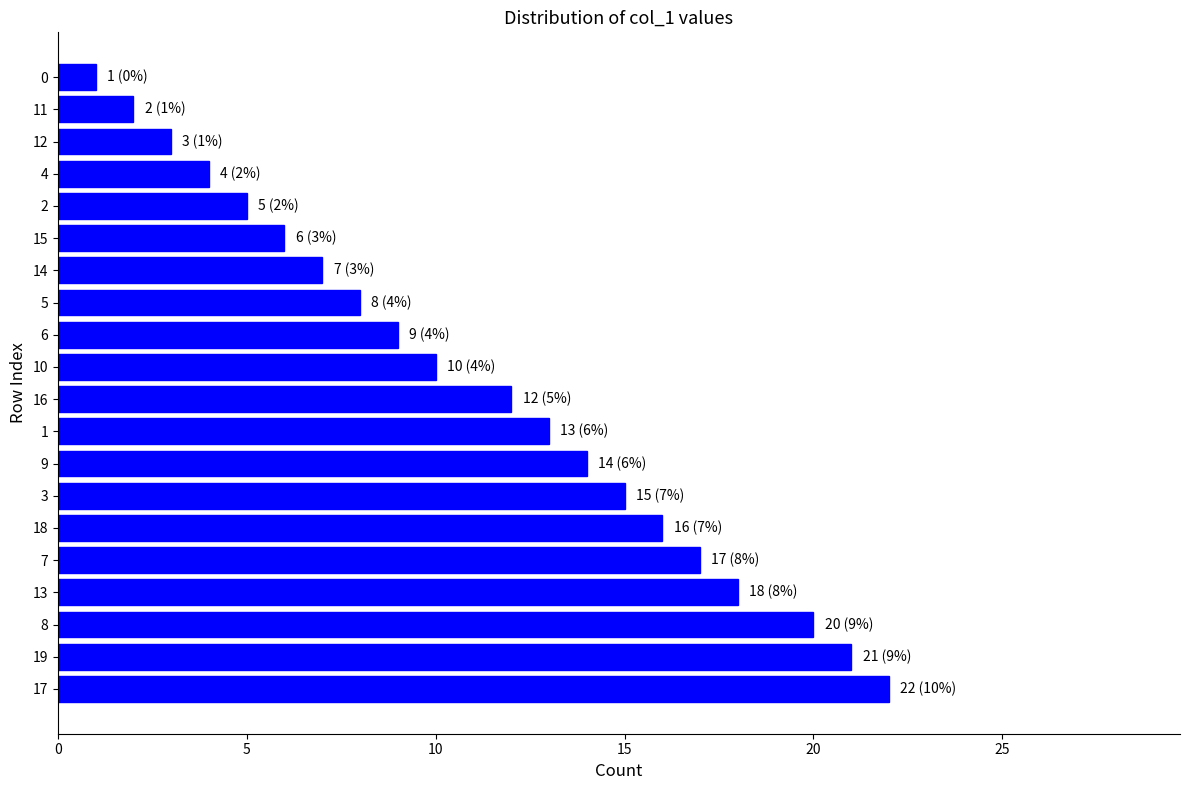

How many bars are there in total?

20